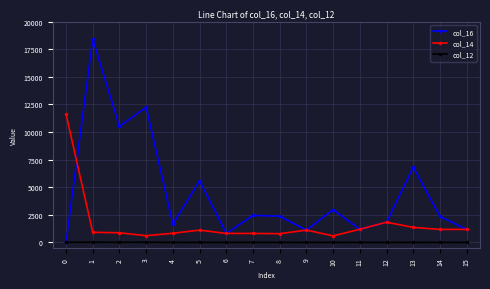

True or false: col_14 and col_12 intersect in this chart.

False